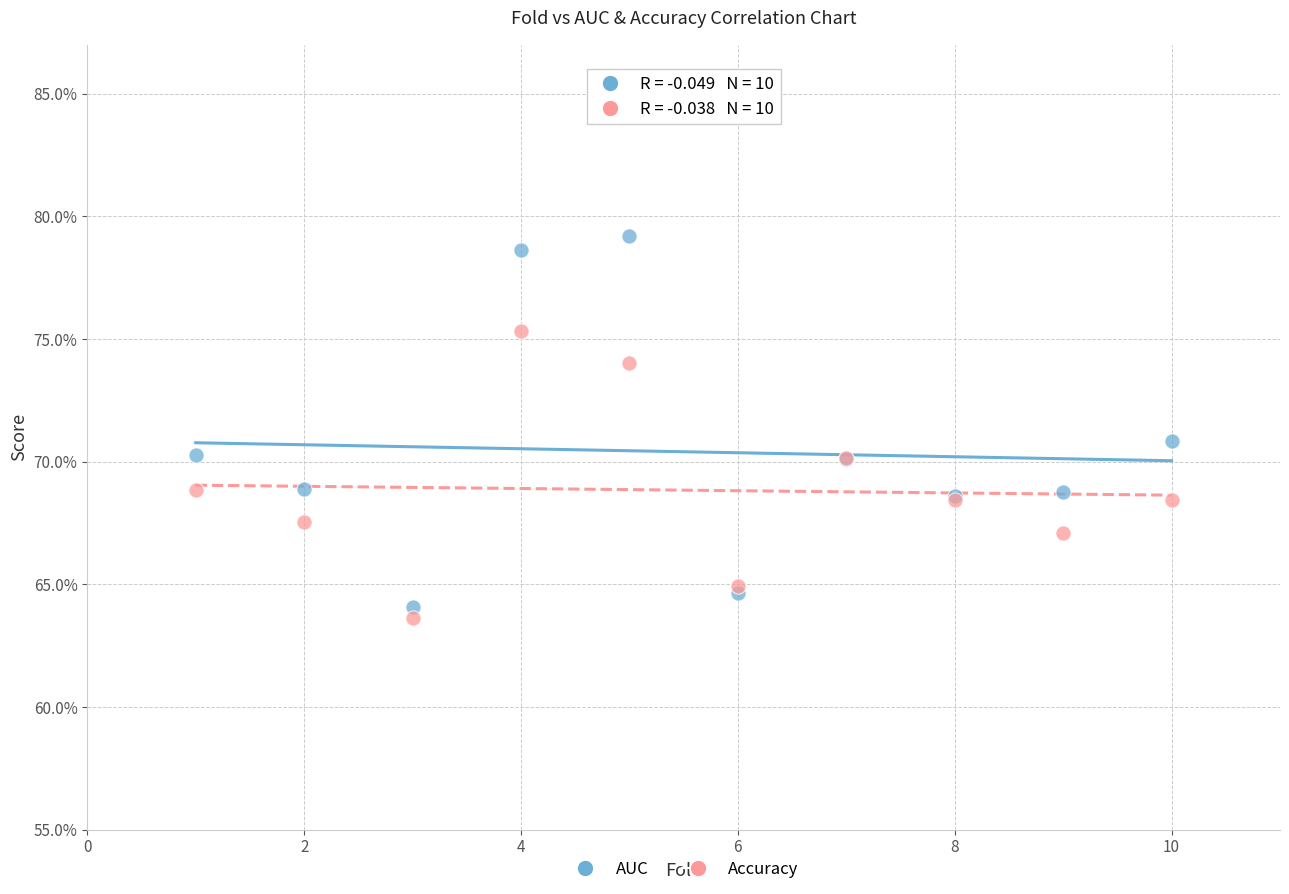

Which series contains the lowest Y value?

Accuracy